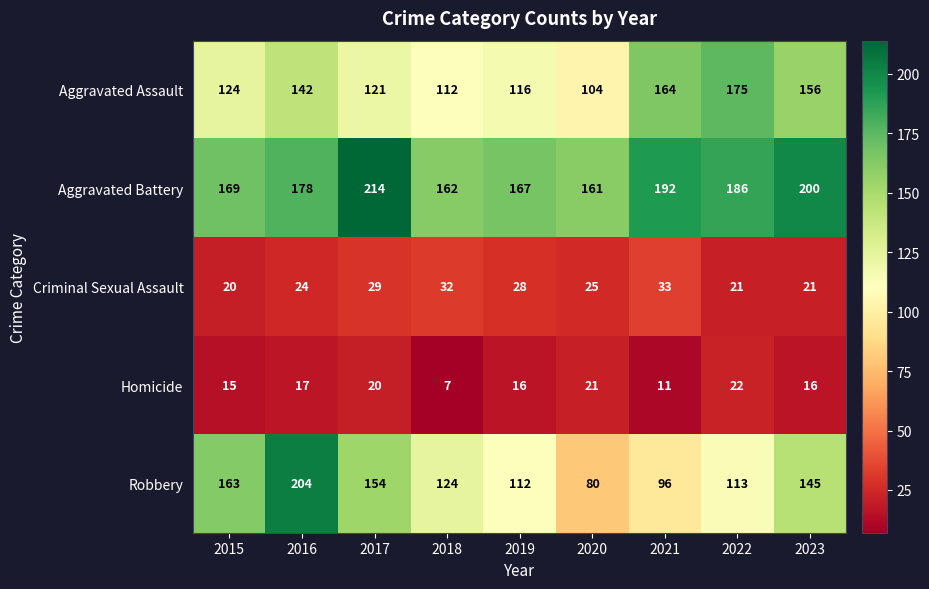

What is the sum of all Criminal Sexual Assault values?

233